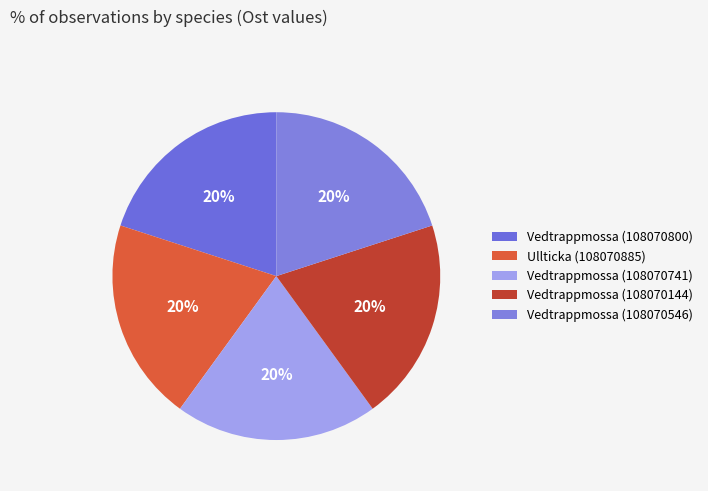

Which slice is the smallest?

Vedtrappmossa (108070546)